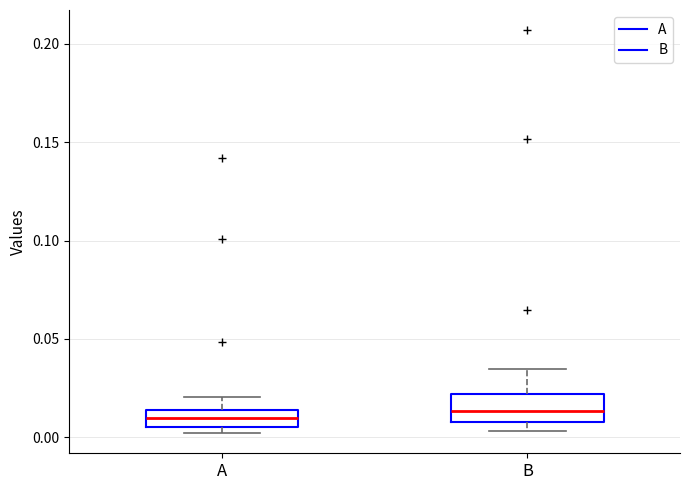

Reading left to right, transcribe this box plot: for each box, give where its median line is, the range the box spans, and where its two whiskers end, as read against the y-axis. The values are not printed on the chart, so give them approximately, as read against the axis.

A: median 0.010, box 0.005 to 0.015, whiskers 0.000 to 0.020
B: median 0.015, box 0.010 to 0.020, whiskers 0.005 to 0.035